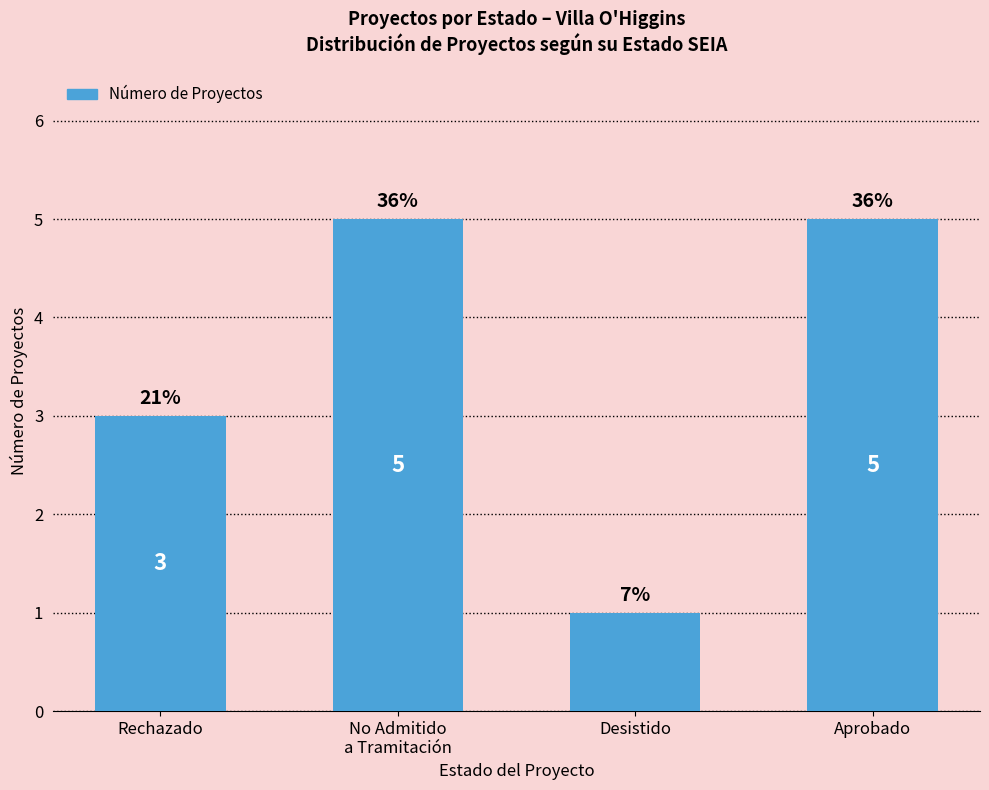

How many bars are there in total?

4